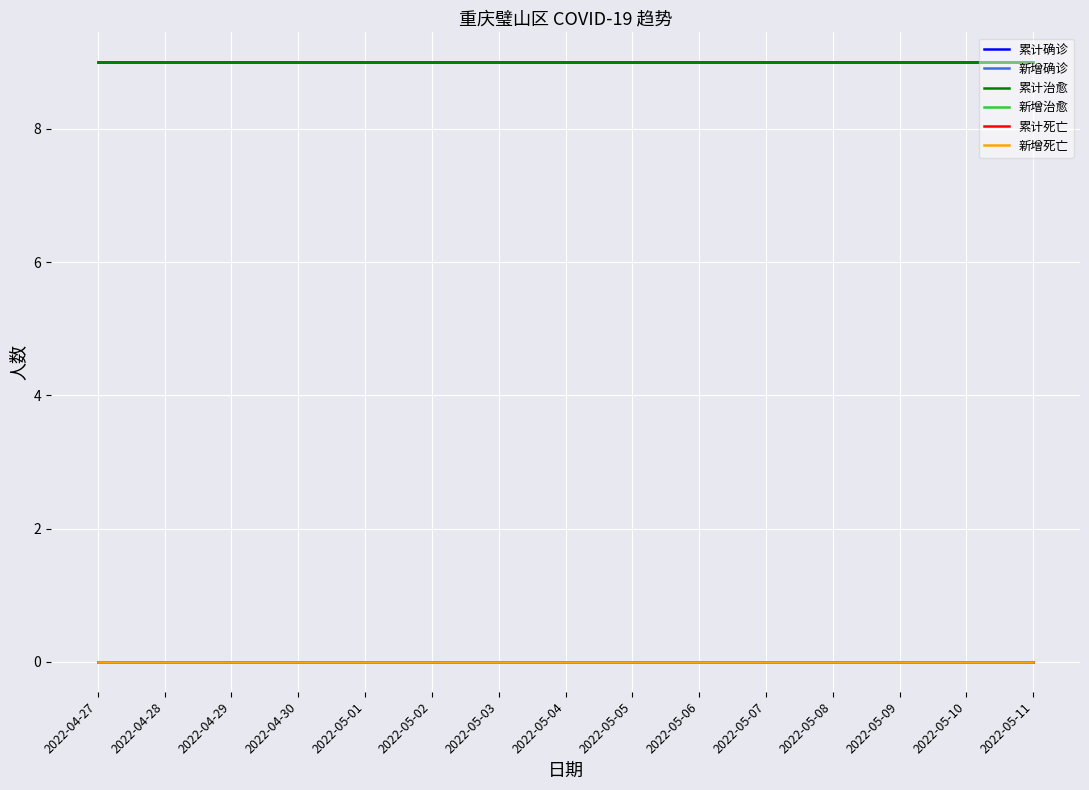

Does the chart display data point markers on the line(s)?

No